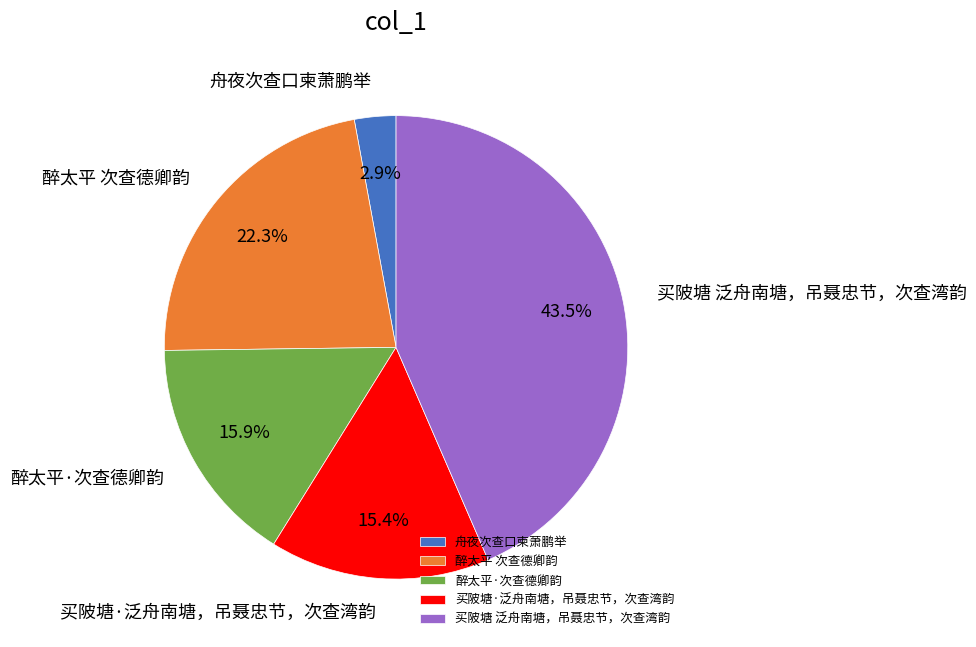

Approximately how many times larger is the value at 买陂塘·泛舟南塘，吊聂忠节，次查湾韵 compared to 买陂塘 泛舟南塘，吊聂忠节，次查湾韵?

0.4